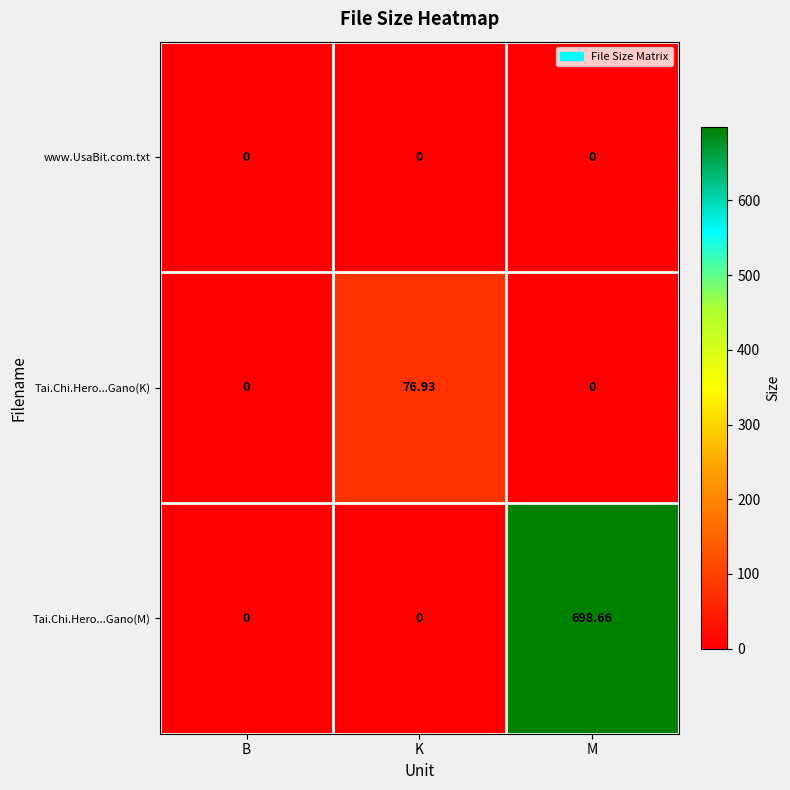

Is the value of www.UsaBit.com.txt at B greater than the value of Tai.Chi.Hero...Gano(M) at M?

No